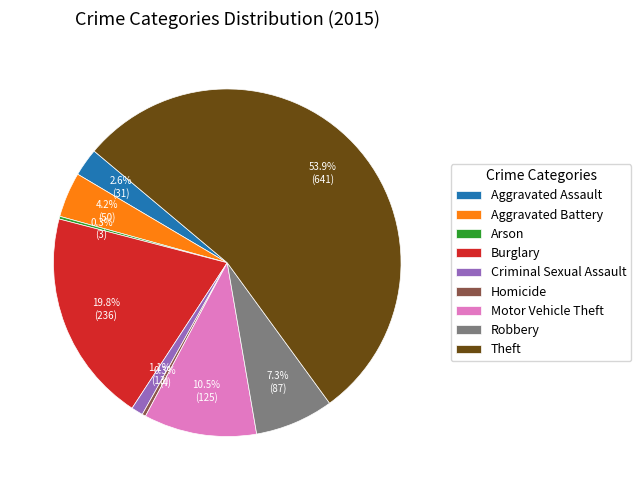

To the nearest percent, what is the difference between the largest and smallest slice percentages?

54%